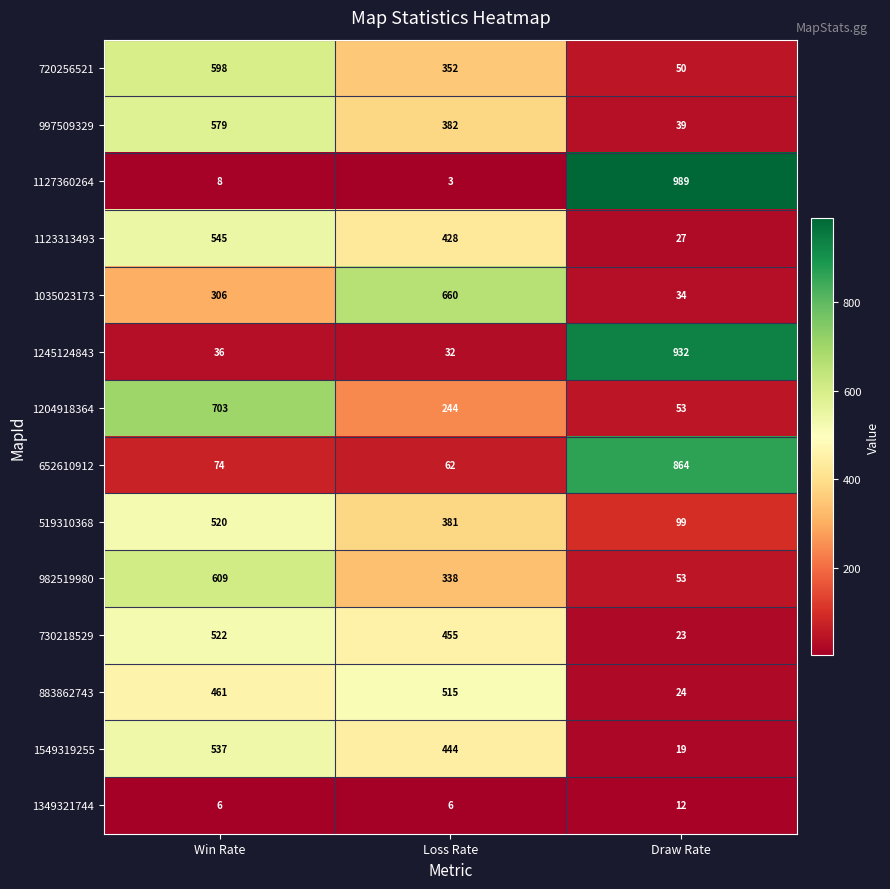

At how many categories does at least one series exceed 284?

3